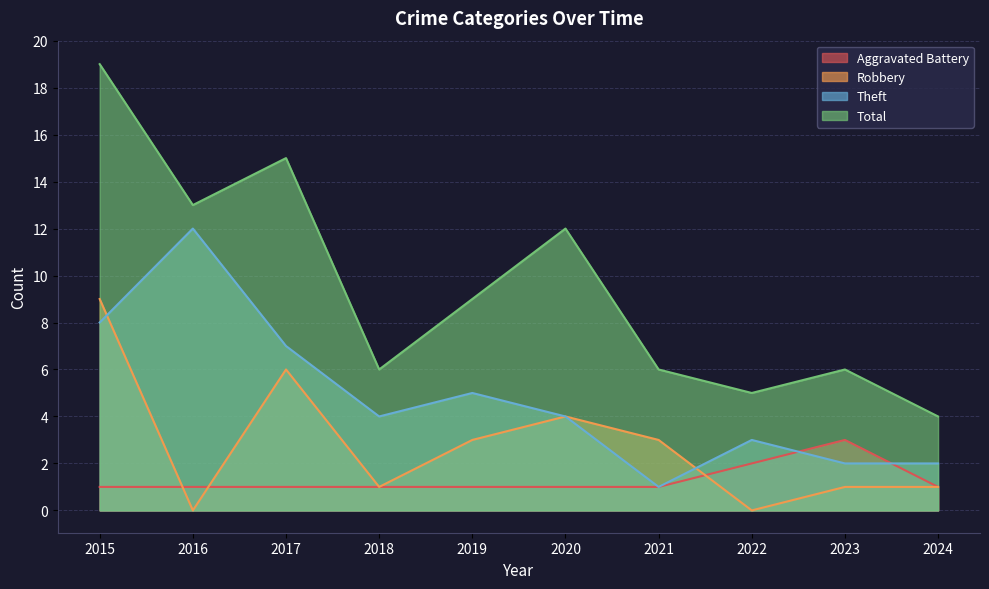

The Robbery series shows 3 at 2019. True or false?

True